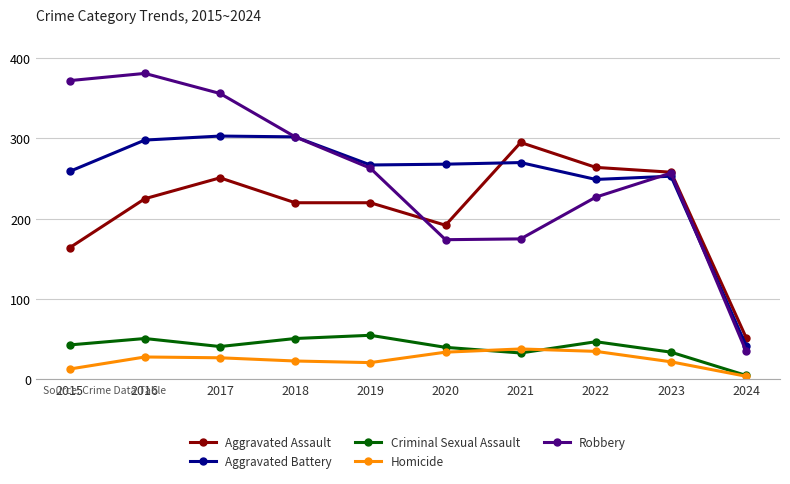

Which category has the lowest value in the Homicide series?

2024